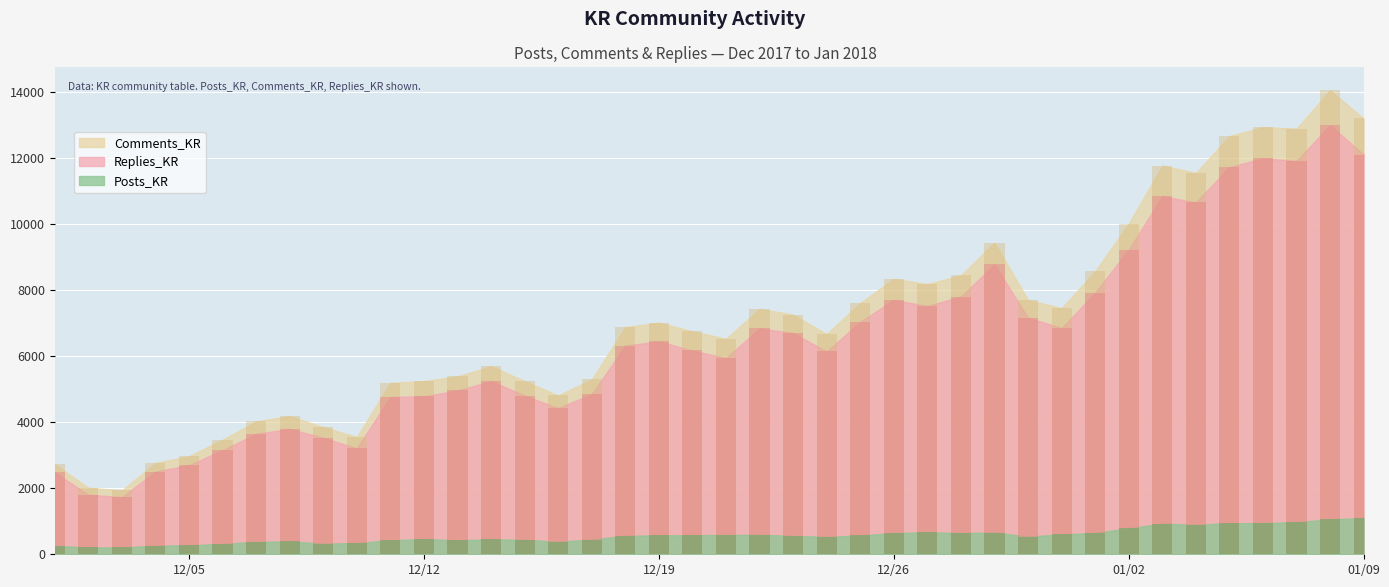

Are the bars horizontal?

No